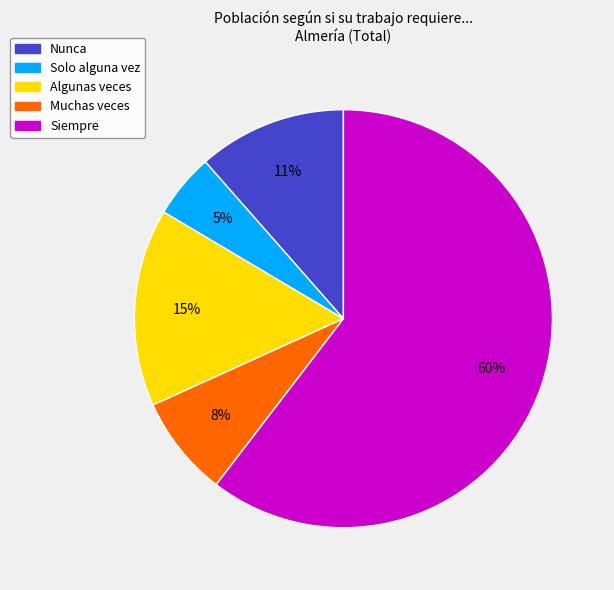

To the nearest percent, what is the difference between the Algunas veces and Nunca slice percentages?

4%